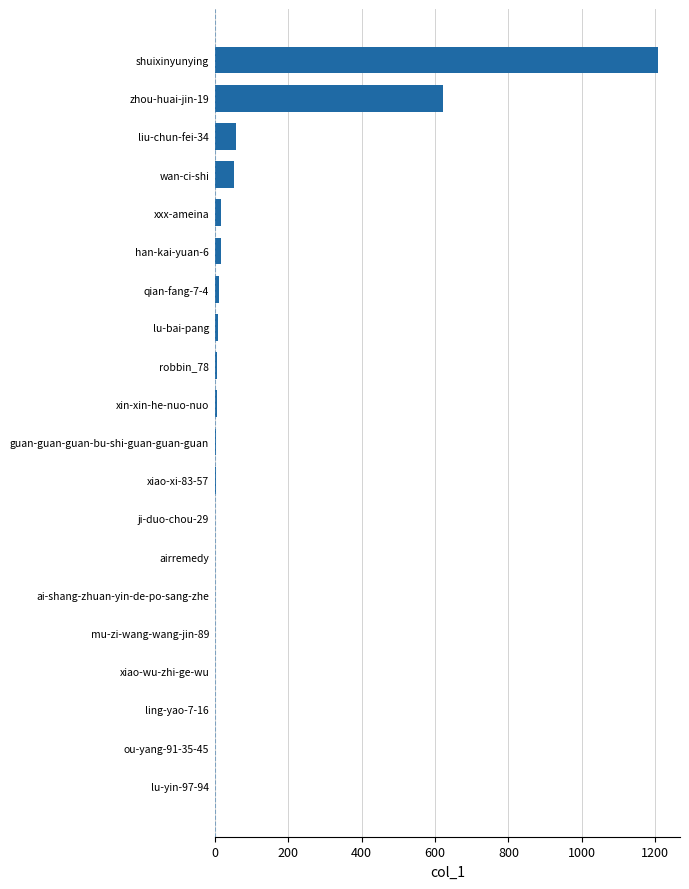

What is the maximum value shown in the chart?

1207